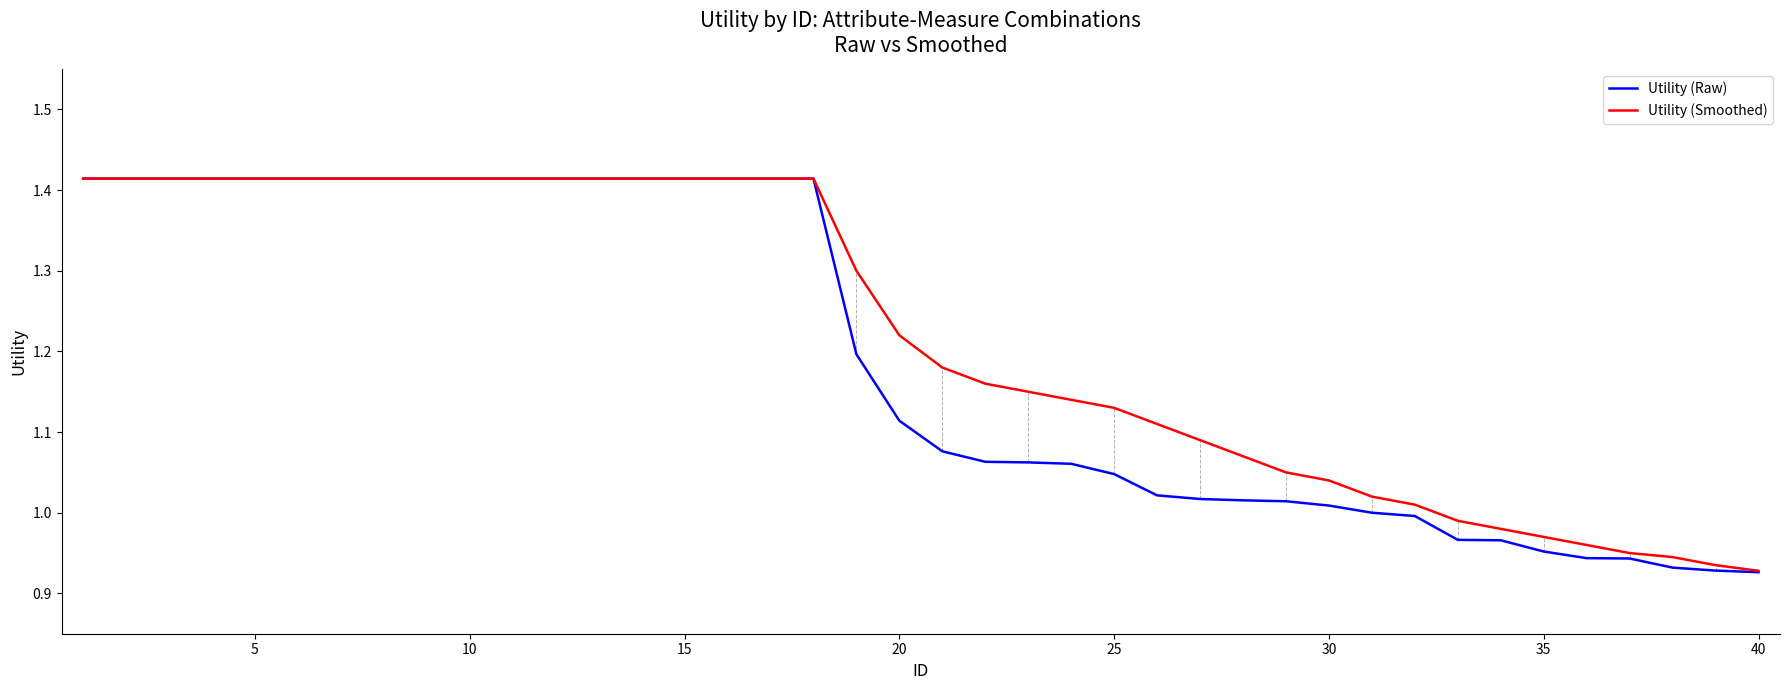

True or false: Utility (Smoothed) and Utility (Raw) cross at least once.

False